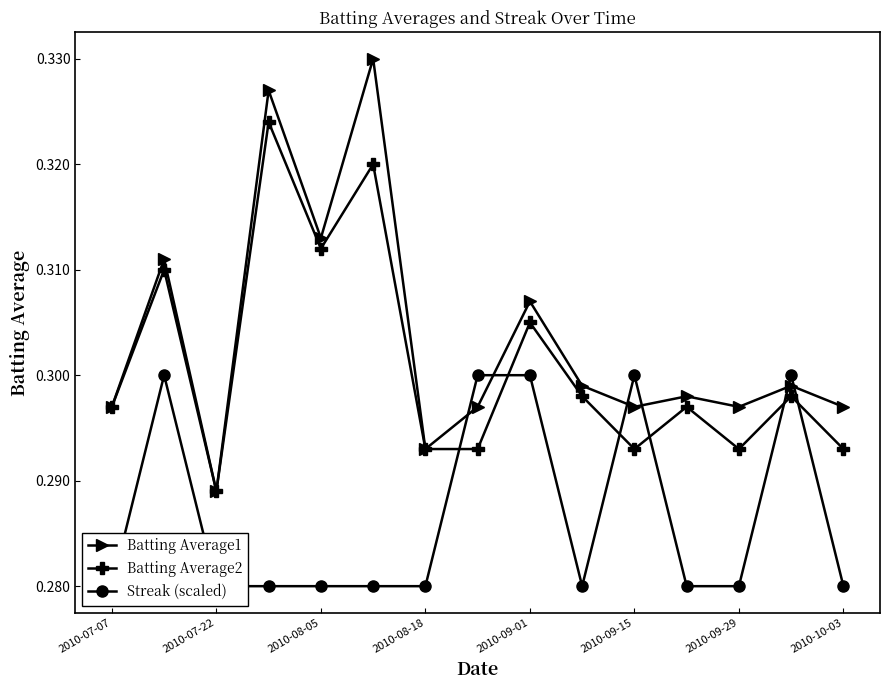

Does the chart have visible grid lines?

No